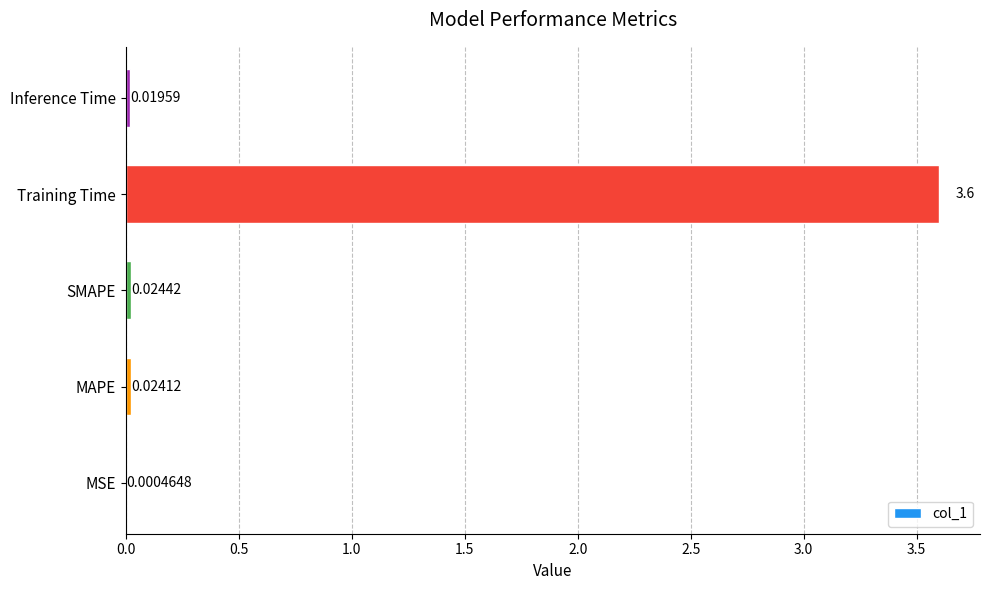

What is the sum of the values at Training Time and Inference Time?

3.6